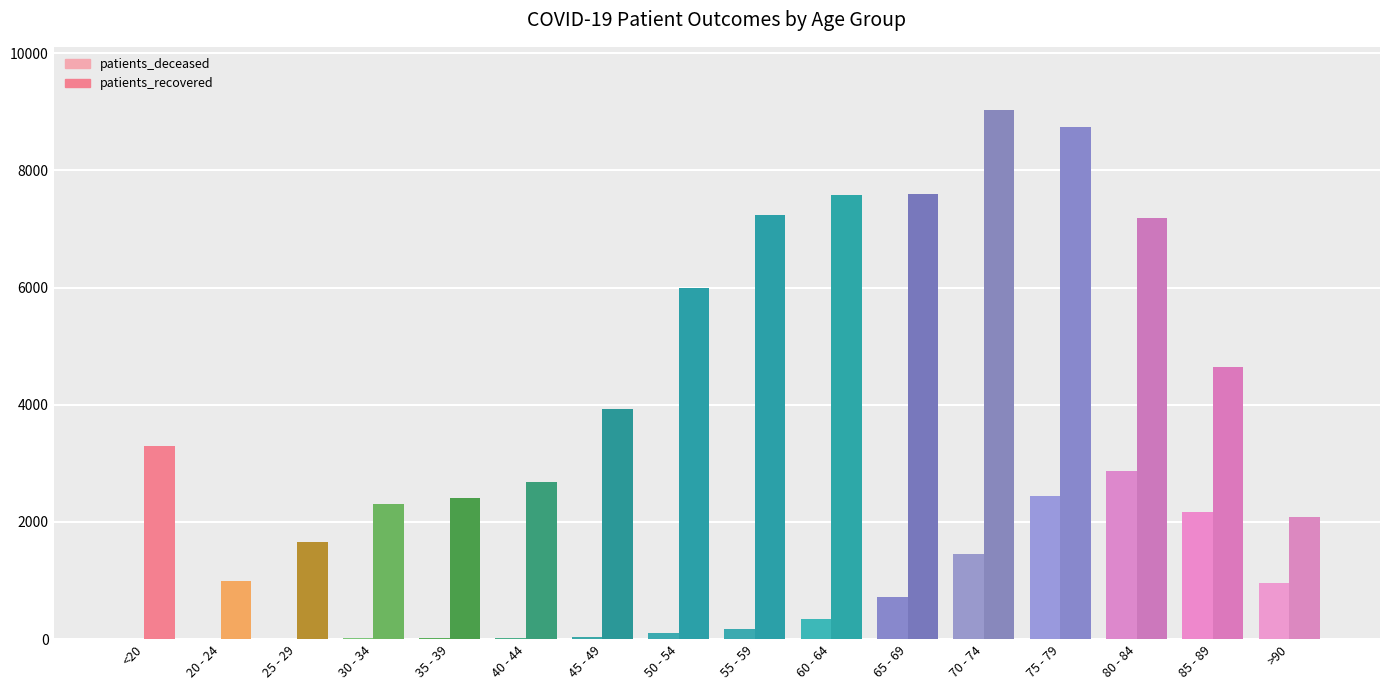

True or false: patients_deceased has a value of 104 at 50 - 54.

True